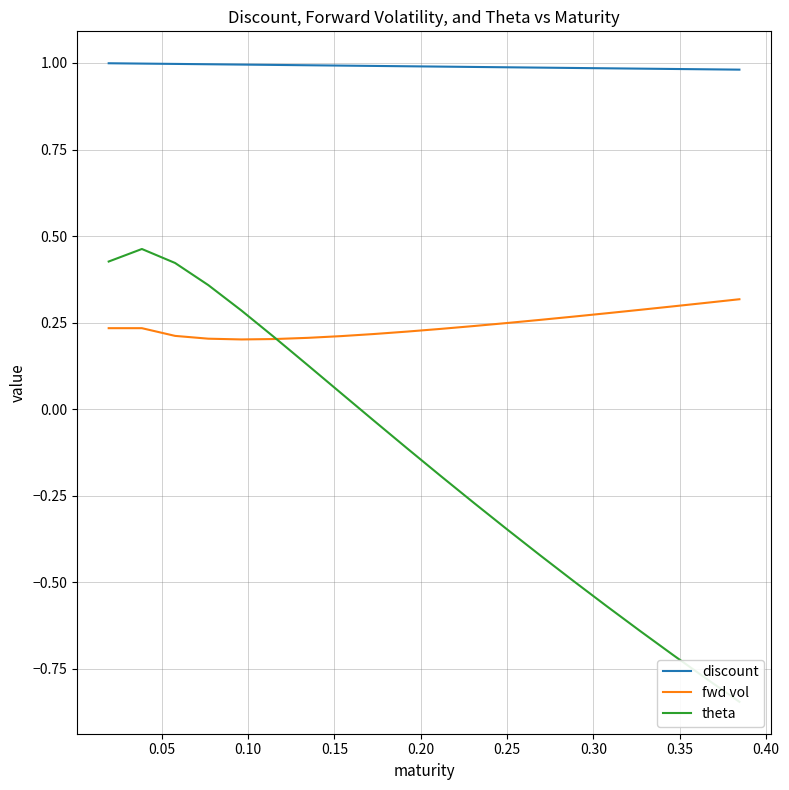

List the series in order of their peak value, highest first.

discount, theta, fwd vol